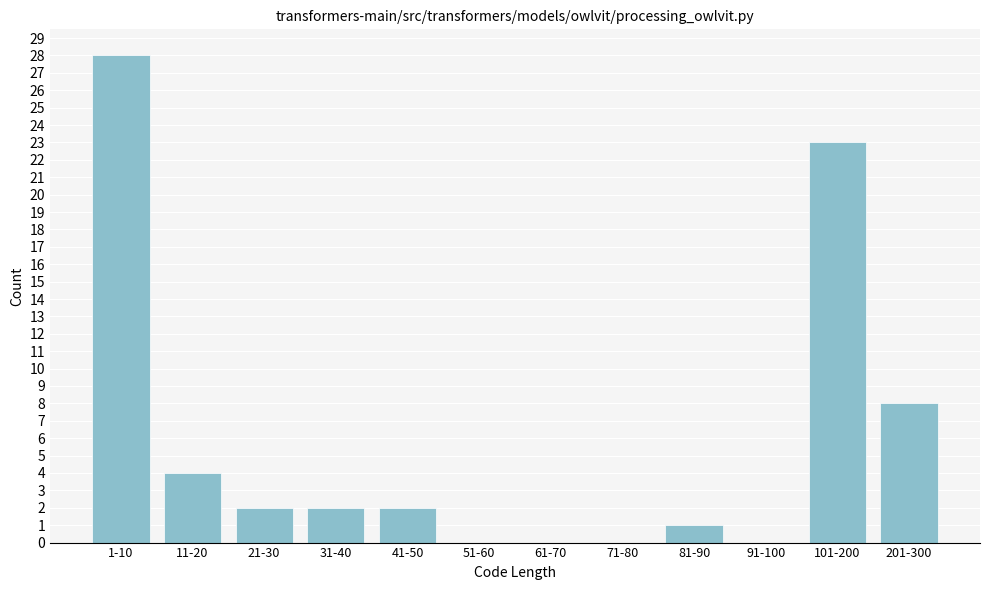

Reading left to right, extract all data points from this chart.

1-10=28	11-20=4	21-30=2	31-40=2	41-50=2	51-60=0	61-70=0	71-80=0	81-90=1	91-100=0	101-200=23	201-300=8